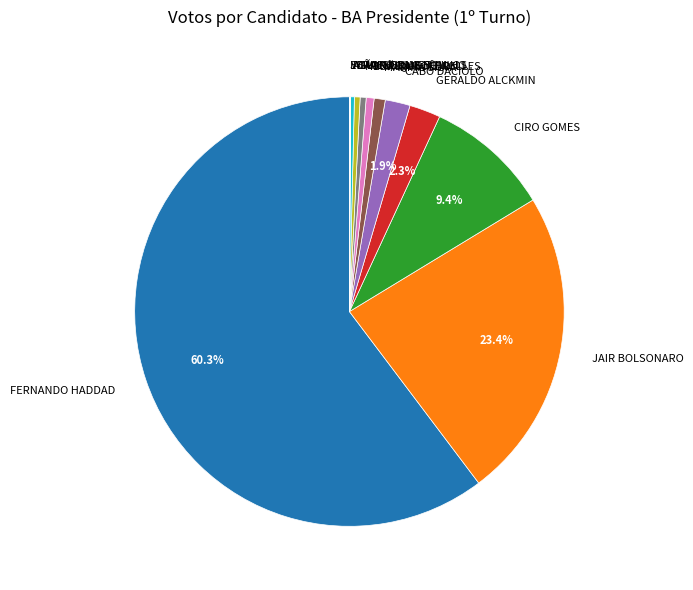

Which slice is the largest?

FERNANDO HADDAD